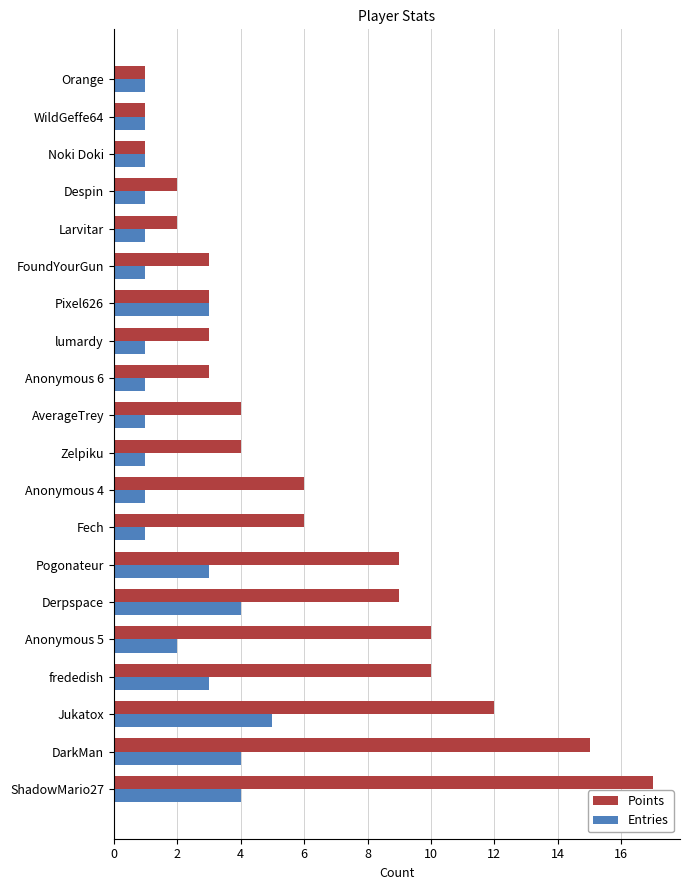

What is the difference between the second highest and minimum values in the Entries series?

3